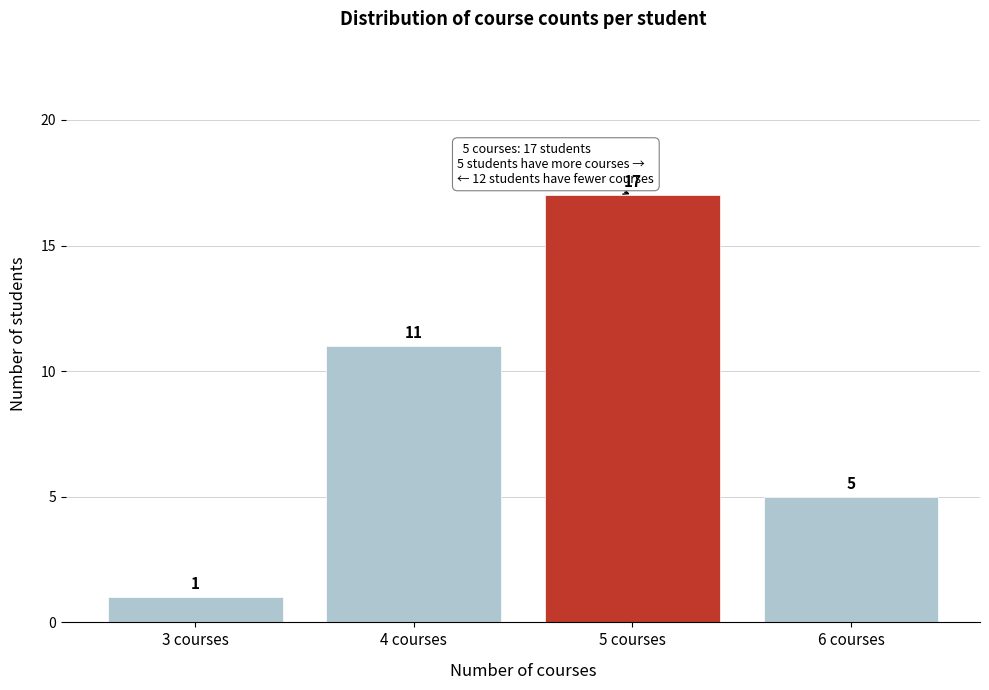

Reading right to left, transcribe all the data shown in this chart.

5	17	11	1